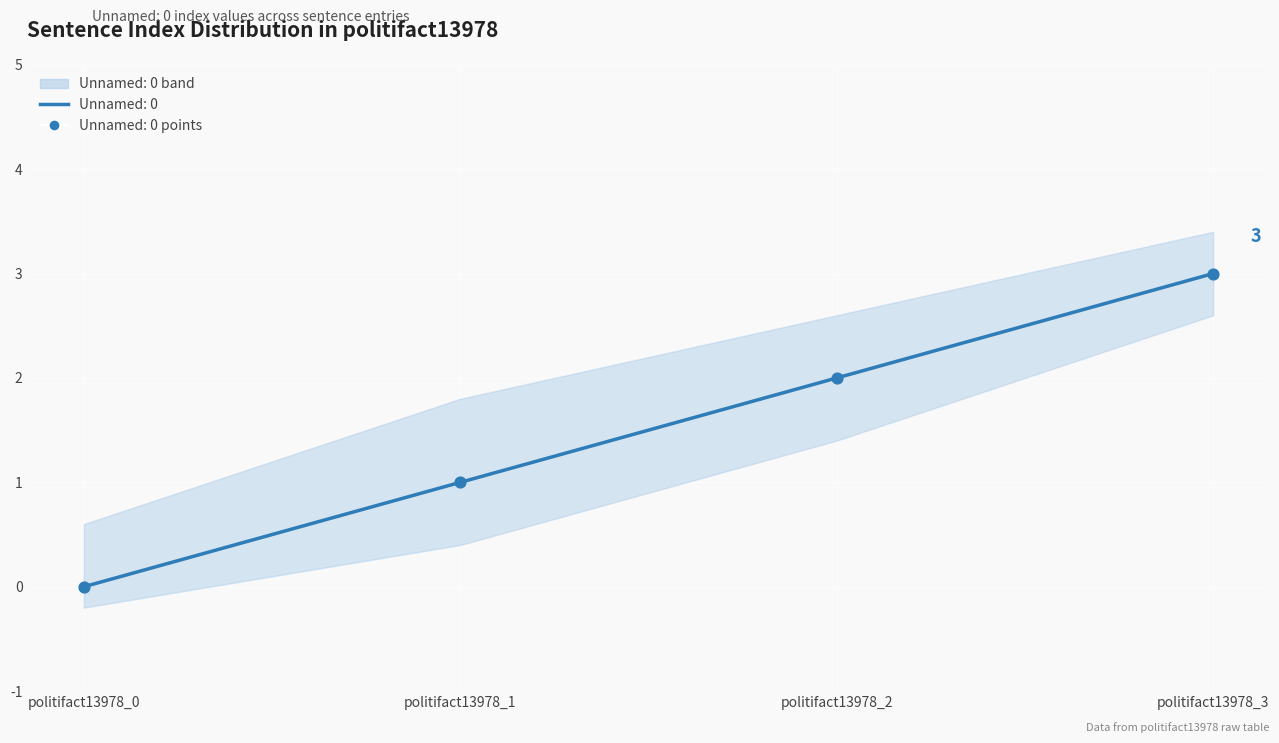

What is the change in value from politifact13978_2 to politifact13978_3?

+1